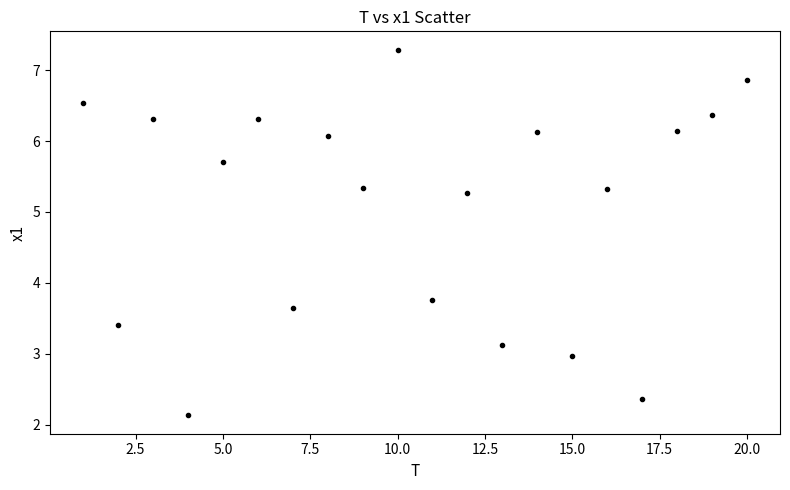

What Y value in the scatter plot is closest to 4?

3.8